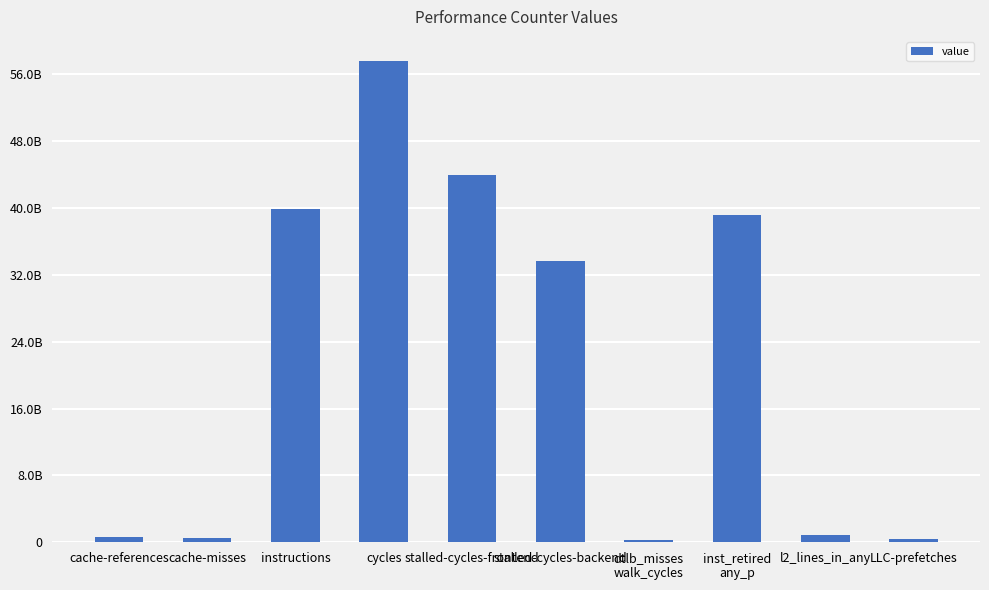

What is the change in value from stalled-cycles-backend to dtlb_misses
walk_cycles?

-33370472411